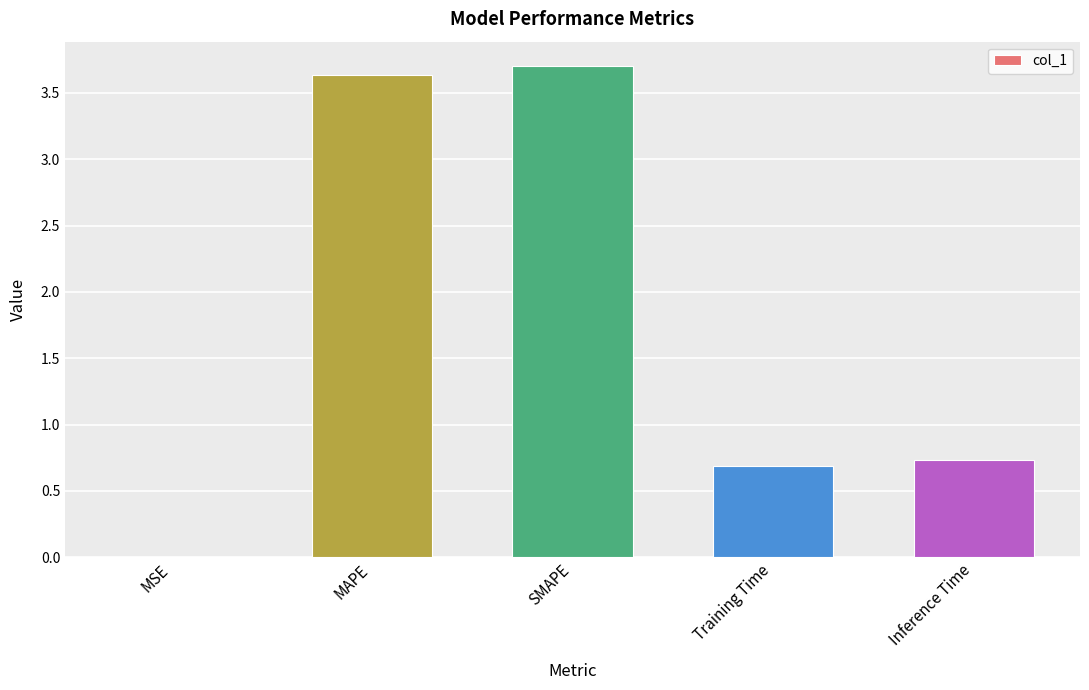

What is the change in value from MSE to Training Time?

+0.7